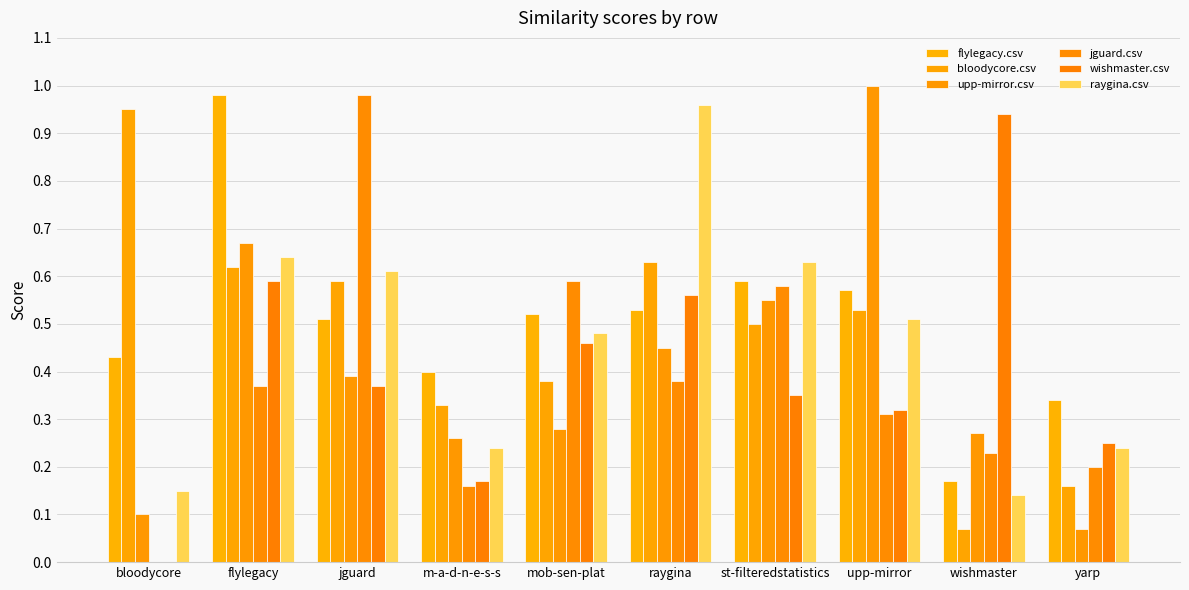

What is the value of the bloodycore.csv bar at the 2nd from the left?

0.6